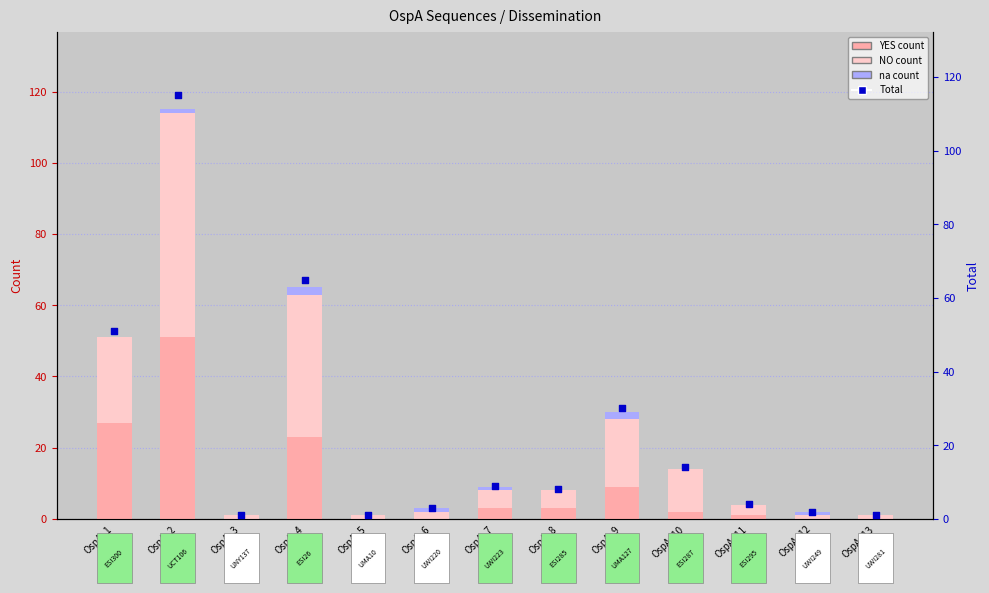

At which category is the sum across all series the highest?

OspA_2